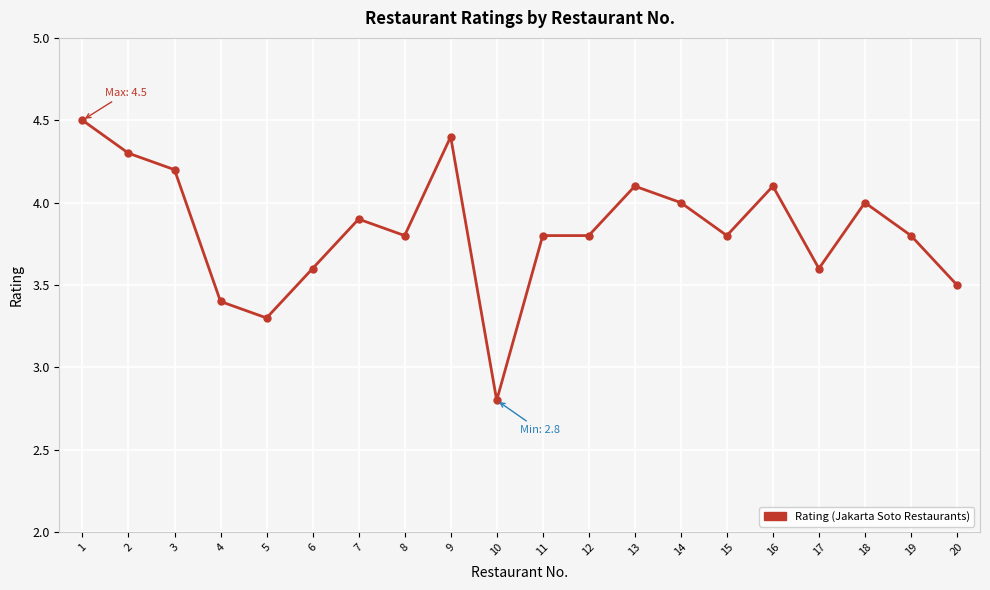

How many values exceed 3?

19